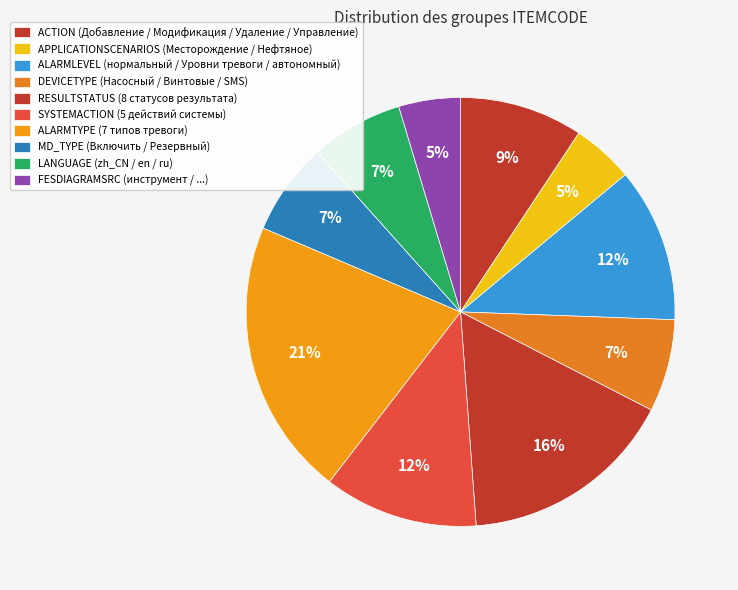

To the nearest percent, what portion does FESDIAGRAMSRC represent?

5%